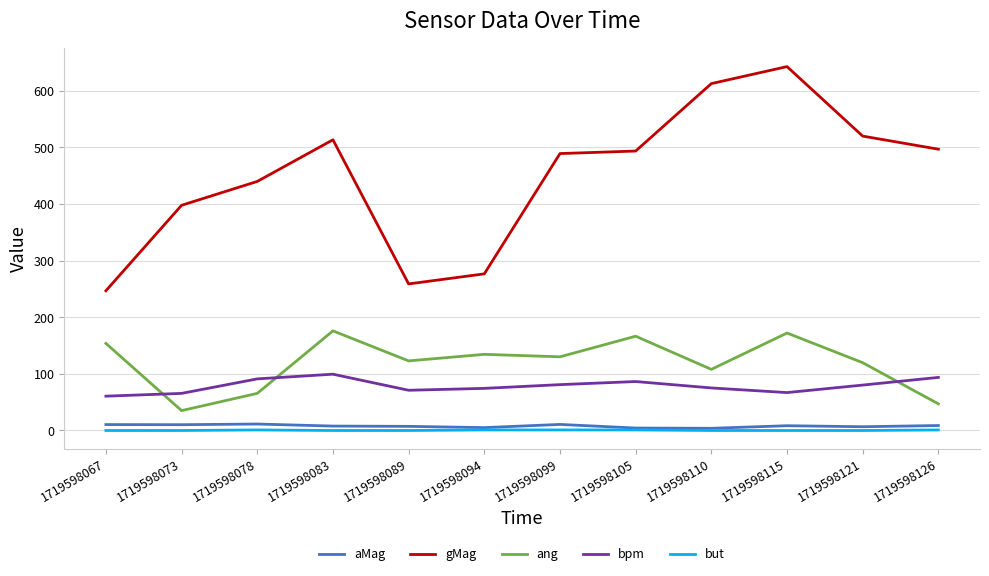

Rank the series by their maximum value, from highest to lowest.

gMag, ang, bpm, aMag, but